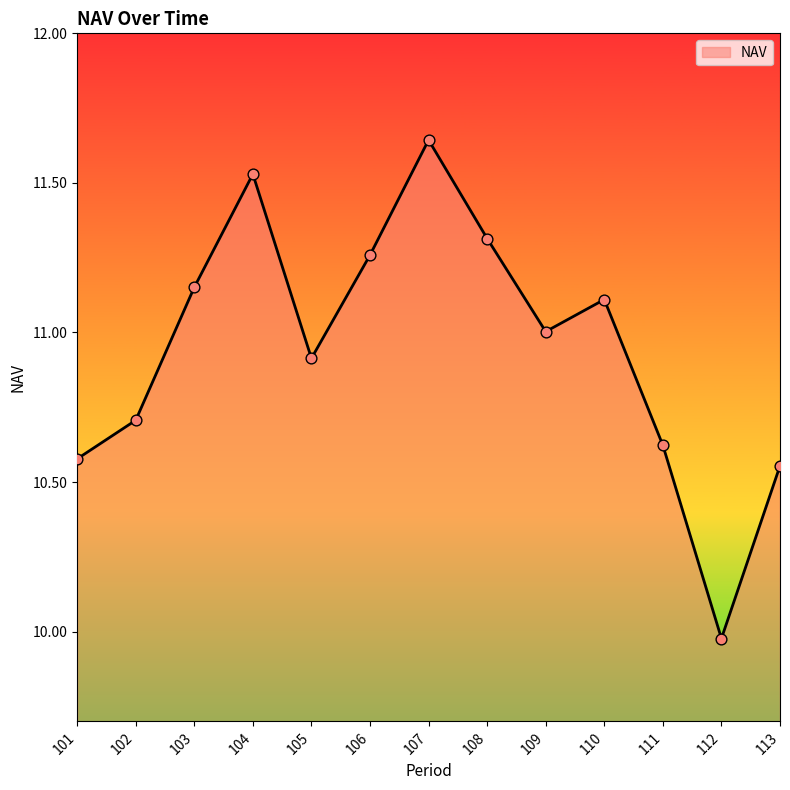

Approximately how many times larger is the value at 101 compared to 113?

1.0